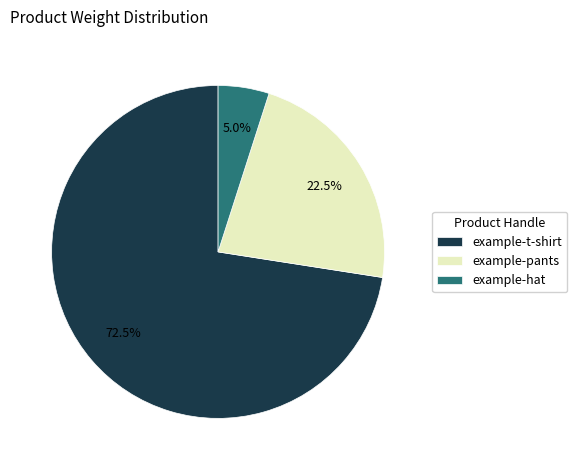

Which slice represents more than half of the pie?

example-t-shirt